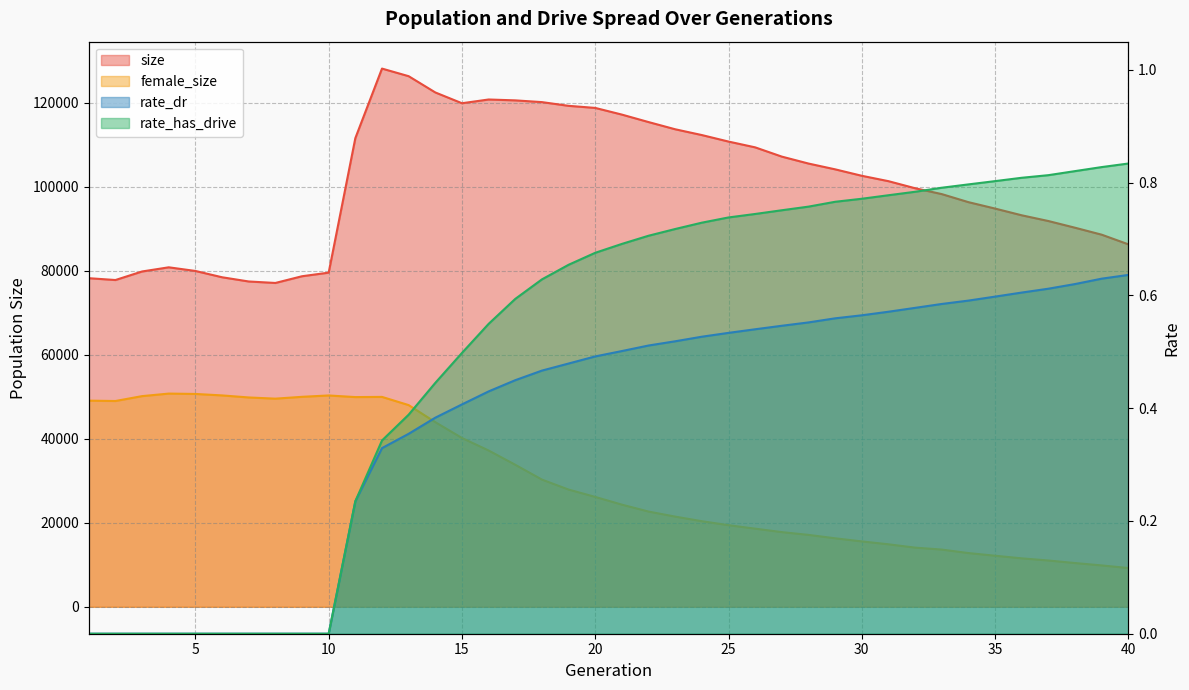

How many values in the female_size series are below 26156?

20